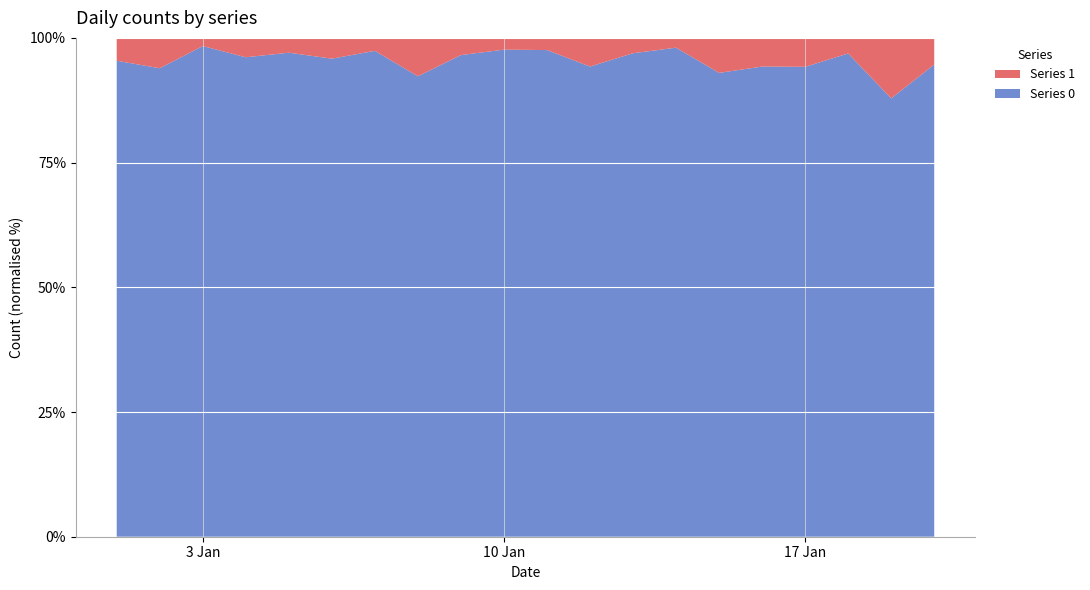

Reading left to right, list all the values displayed in this chart.

Series 0: 2023-01-01=104	2023-01-02=139	2023-01-03=120	2023-01-04=99	2023-01-05=98	2023-01-06=92	2023-01-07=75	2023-01-08=84	2023-01-09=112	2023-01-10=83	2023-01-11=80	2023-01-12=82	2023-01-13=63	2023-01-14=50	2023-01-15=53	2023-01-16=82	2023-01-17=65	2023-01-18=62	2023-01-19=58	2023-01-20=53
Series 1: 2023-01-01=5	2023-01-02=9	2023-01-03=2	2023-01-04=4	2023-01-05=3	2023-01-06=4	2023-01-07=2	2023-01-08=7	2023-01-09=4	2023-01-10=2	2023-01-11=2	2023-01-12=5	2023-01-13=2	2023-01-14=1	2023-01-15=4	2023-01-16=5	2023-01-17=4	2023-01-18=2	2023-01-19=8	2023-01-20=3